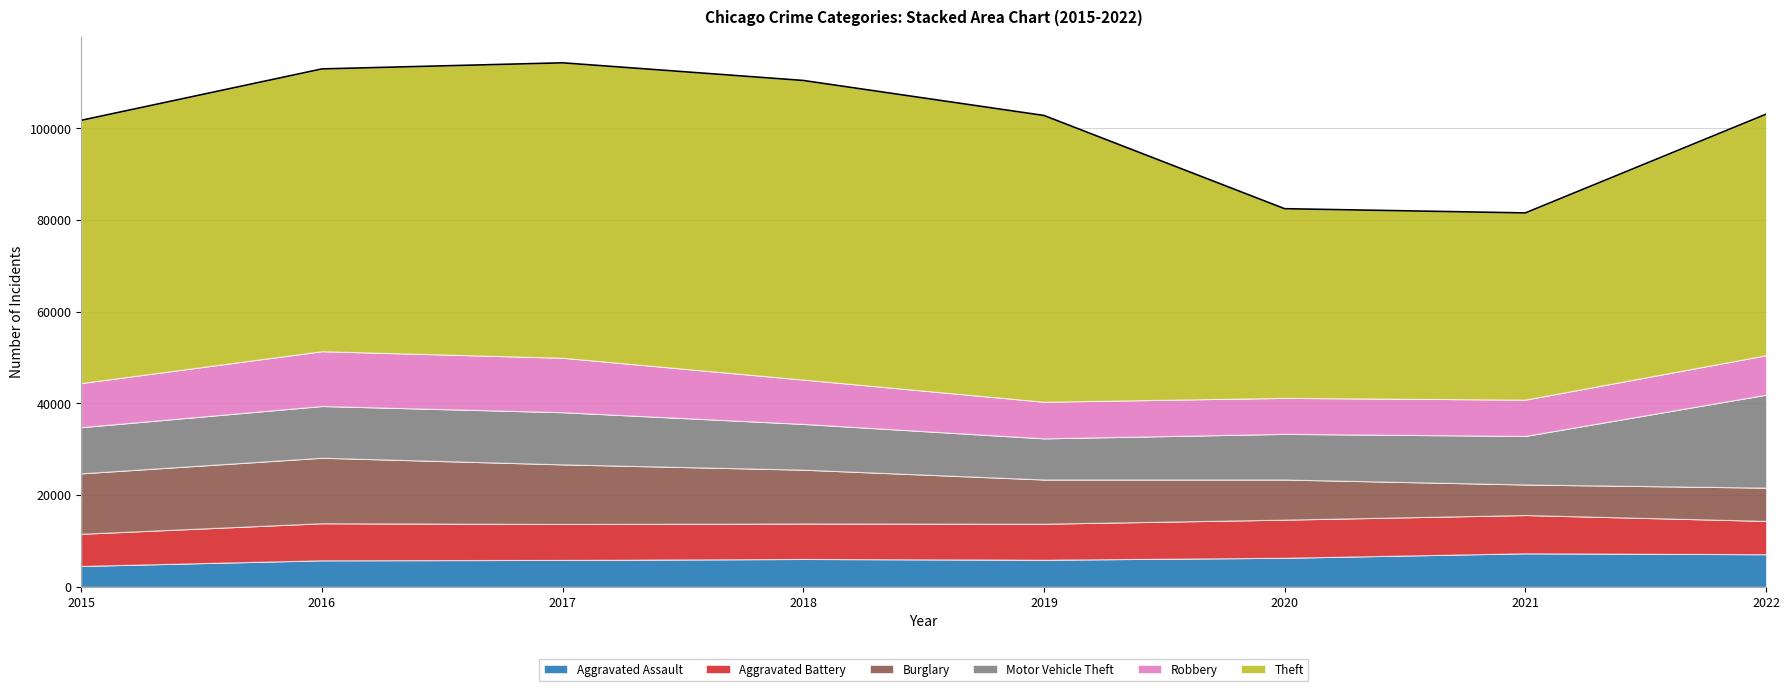

Where is the first local maximum for Aggravated Assault?

2018